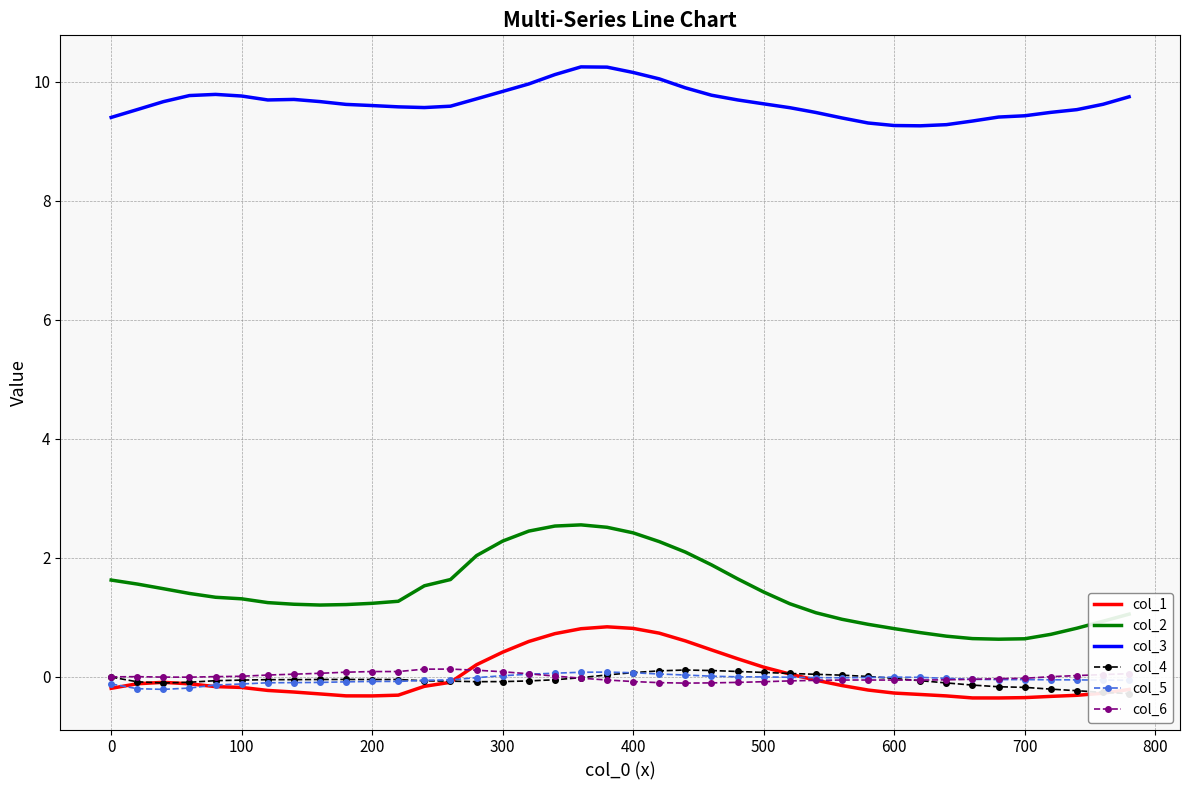

How many values in col_5 are below zero?

29